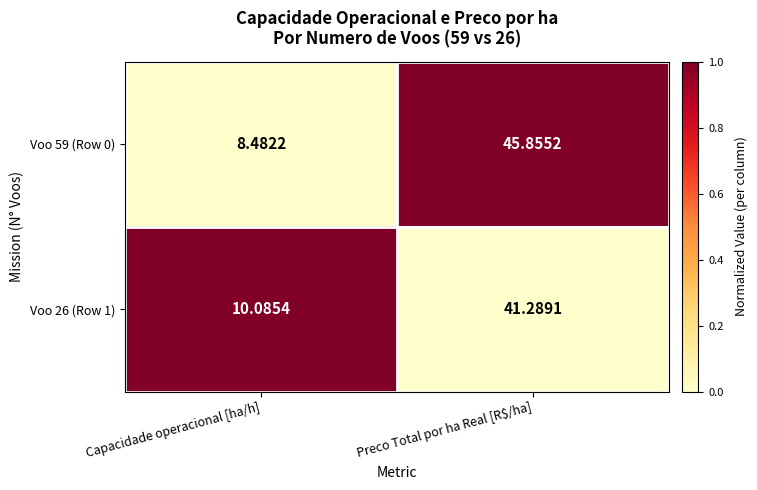

Which category has the lowest value across all series?

Capacidade operacional [ha/h]